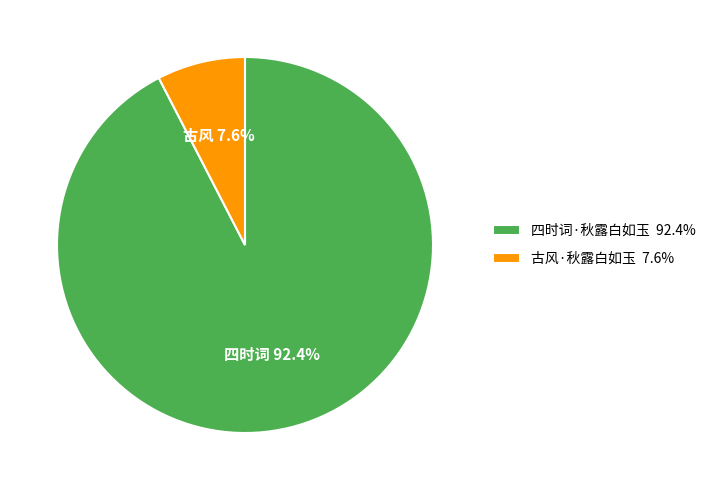

What is the largest slice in the pie chart?

四时词·秋露白如玉